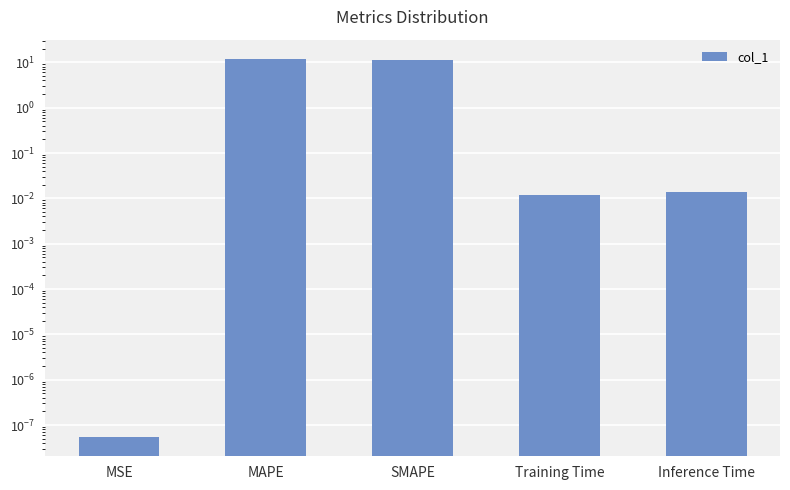

The chart shows a value of 0.0 at Training Time. True or false?

False